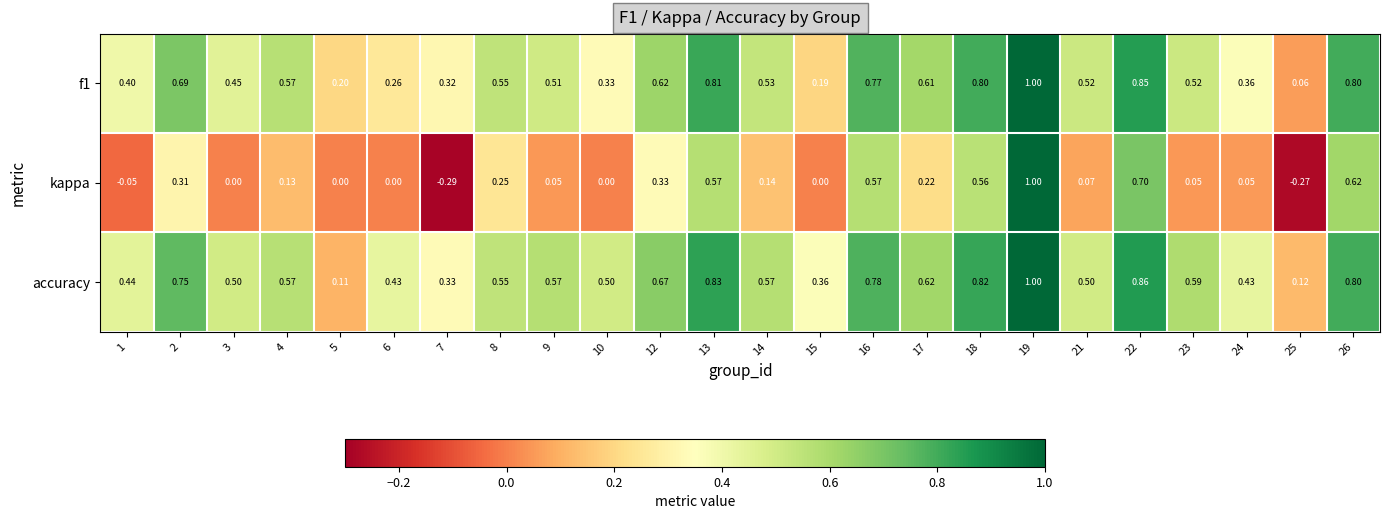

Is the value of kappa at 7 greater than the value of f1 at 19?

No